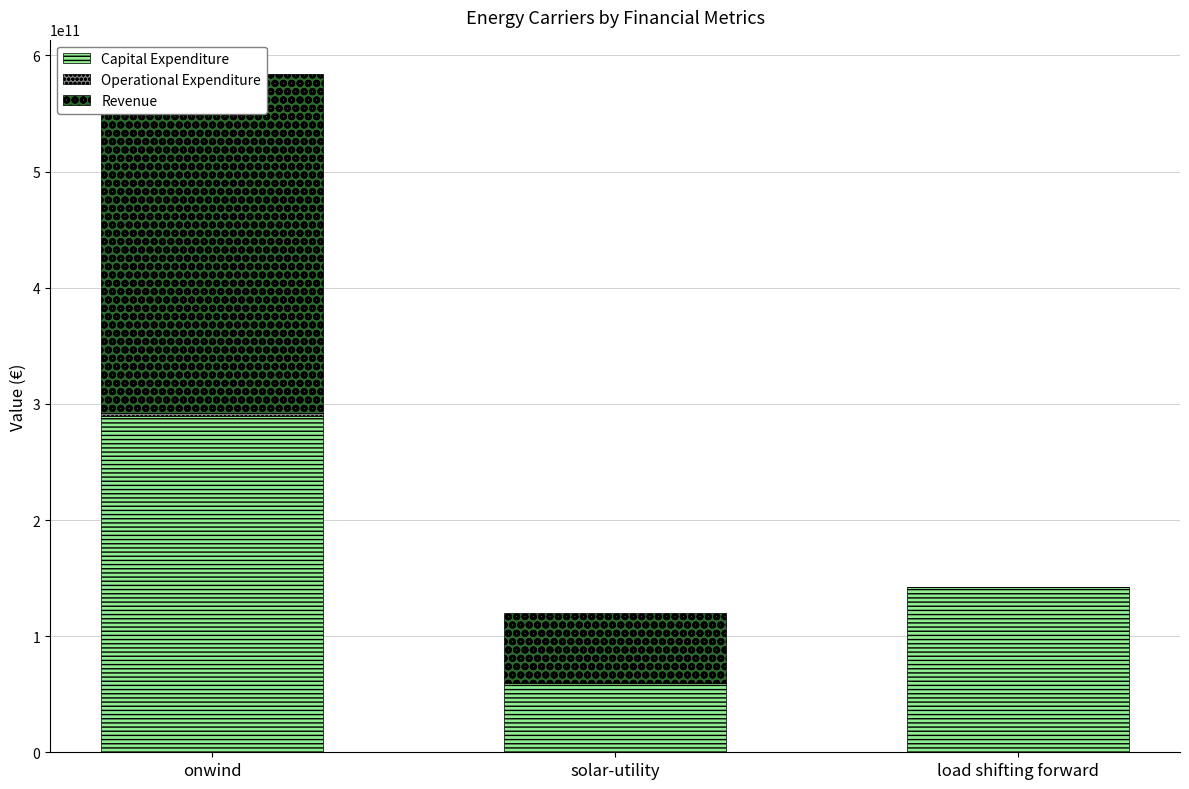

At which category is the sum across all series the highest?

onwind